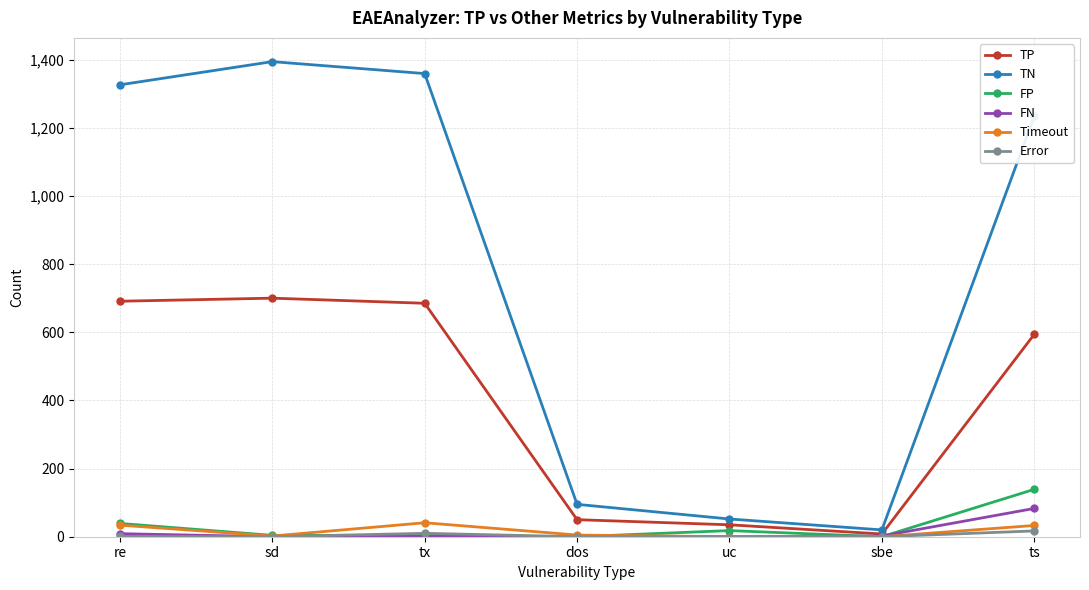

How many data points in TP are less than 594?

3